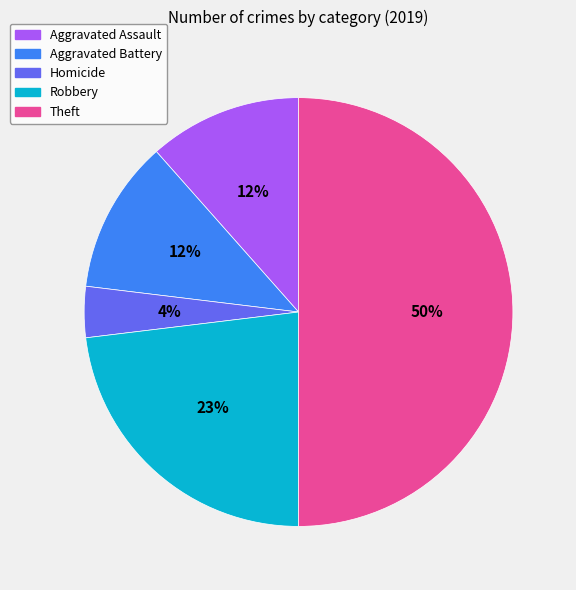

To the nearest percent, what is the difference between the largest and smallest slice percentages?

46%